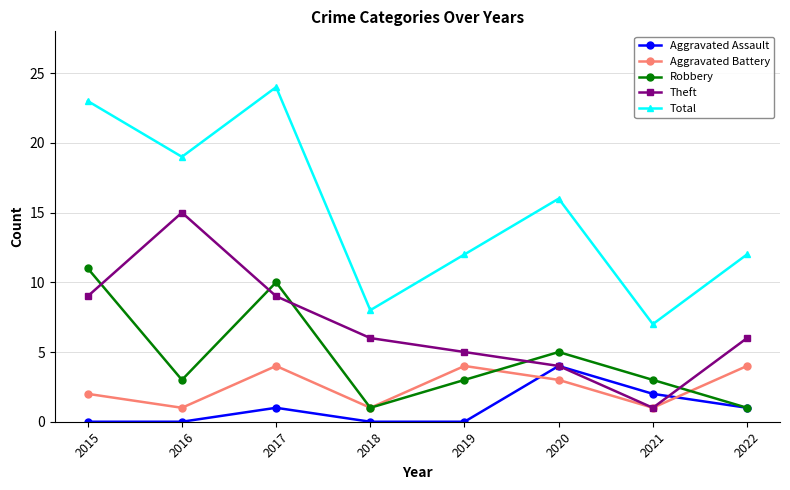

How many distinct data groups are displayed?

5